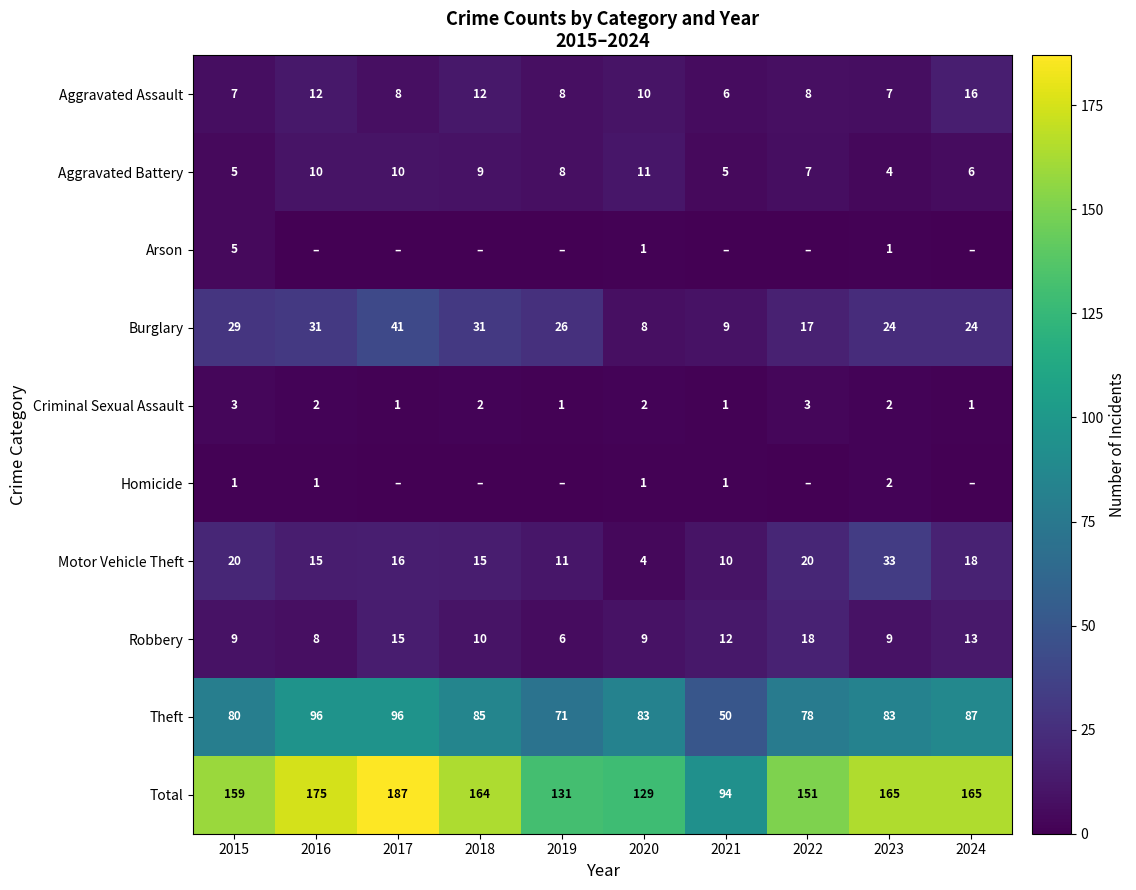

The value of Aggravated Assault at 2022 is 12. True or false?

False